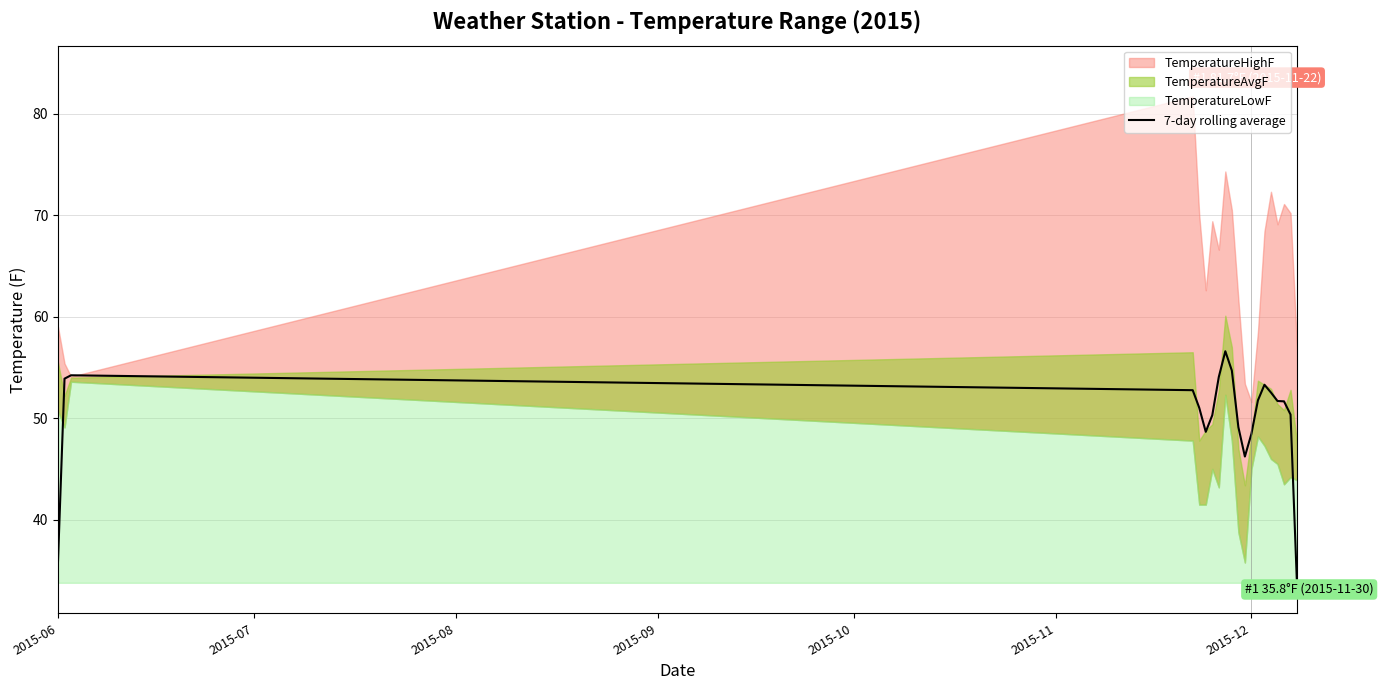

True or false: the data has more than 2 interior local peaks.

True